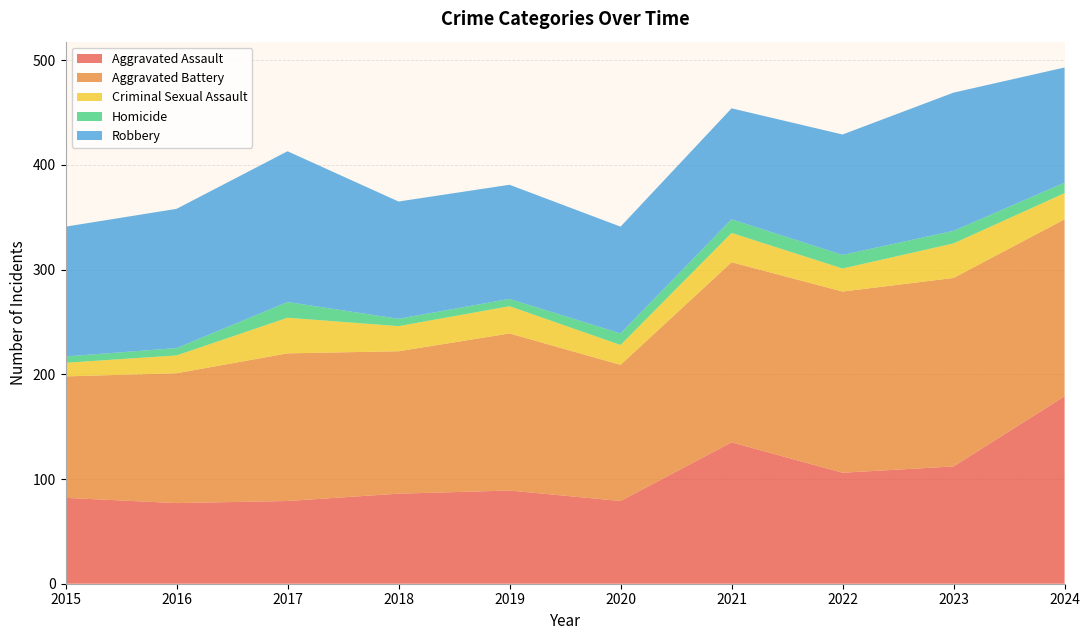

Reading right to left, what are all the values shown in this chart?

Aggravated Assault: 179	112	106	135	79	89	86	79	77	82
Aggravated Battery: 169	180	173	172	130	150	136	141	124	116
Criminal Sexual Assault: 25	33	22	28	19	26	24	34	17	13
Homicide: 10	12	13	13	11	7	7	15	7	6
Robbery: 110	132	115	106	102	109	112	144	133	124